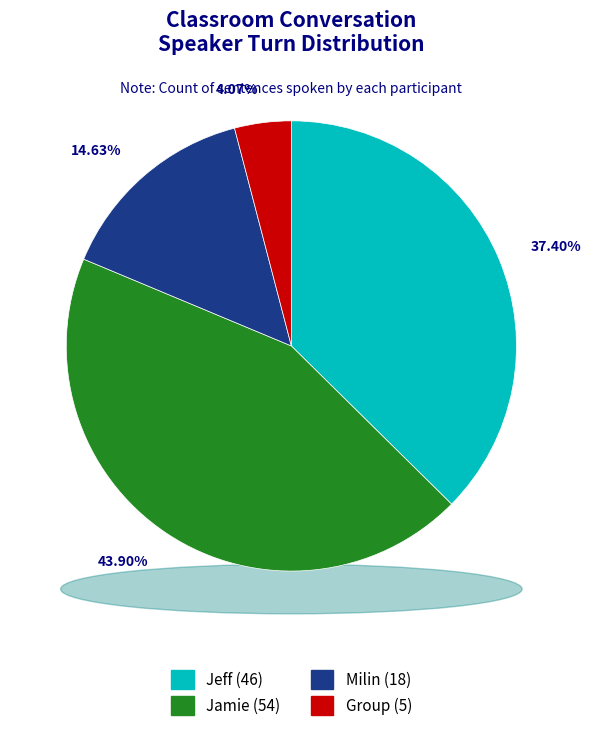

The Milin slice represents 15% of the pie. True or false?

True